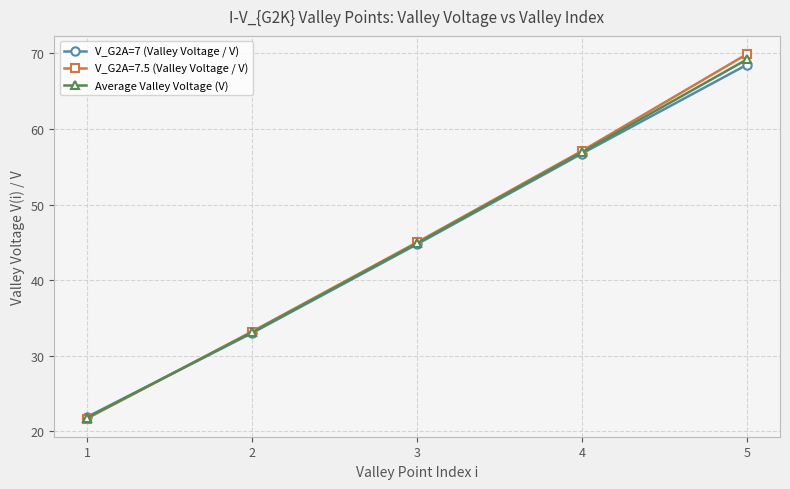

Is it true that V_G2A=7 (Valley Voltage / V) equals 21.9 at 1?

True